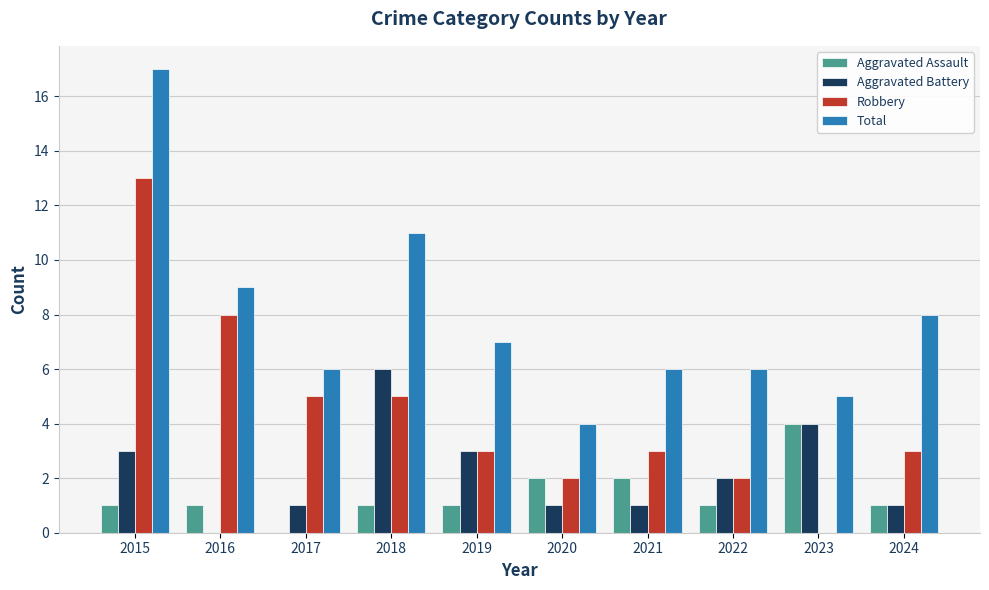

What value does the Aggravated Battery series have at 2019?

3